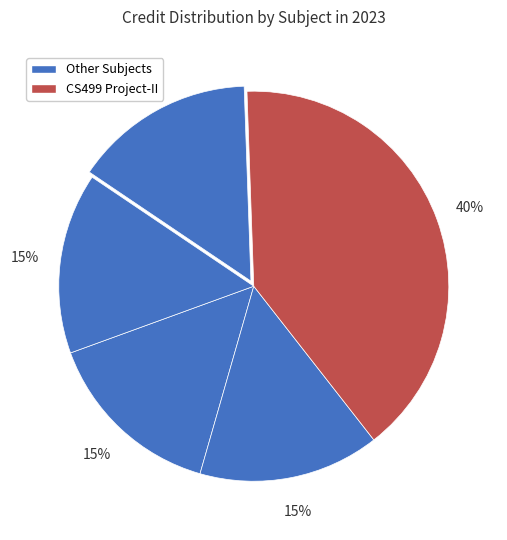

How many segments does this pie chart have?

5